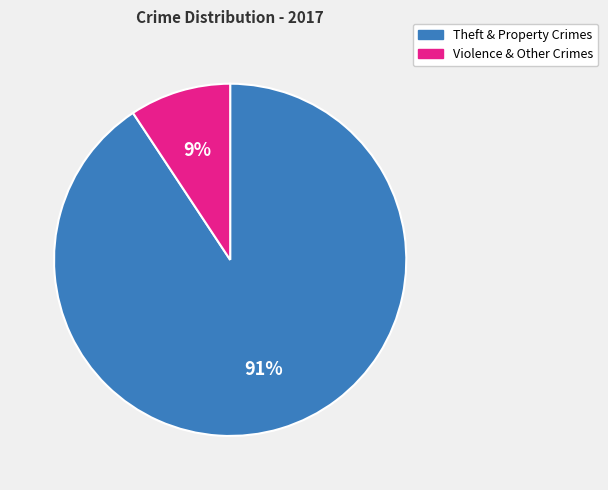

Does any single category account for the majority?

Yes